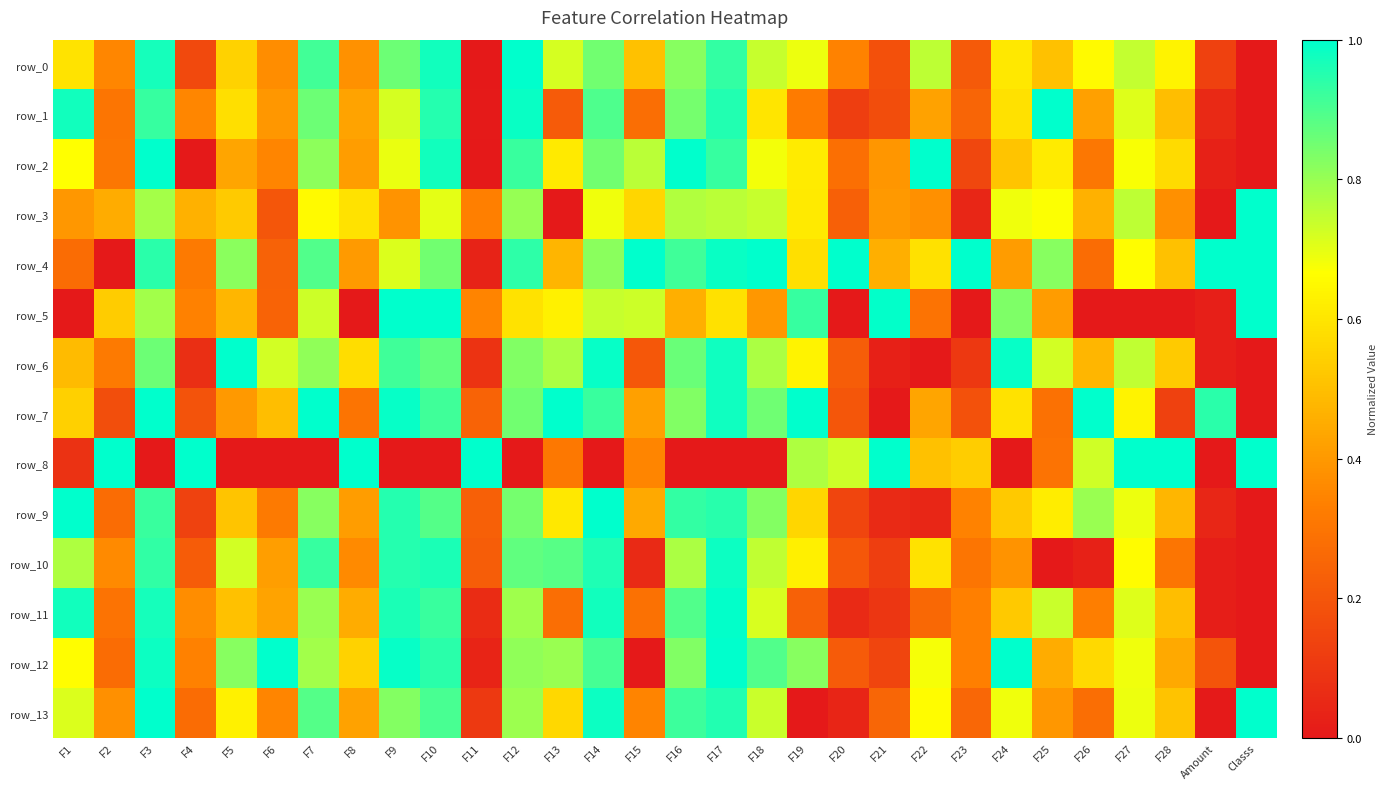

Which has a higher value, F11 or F26?

F26